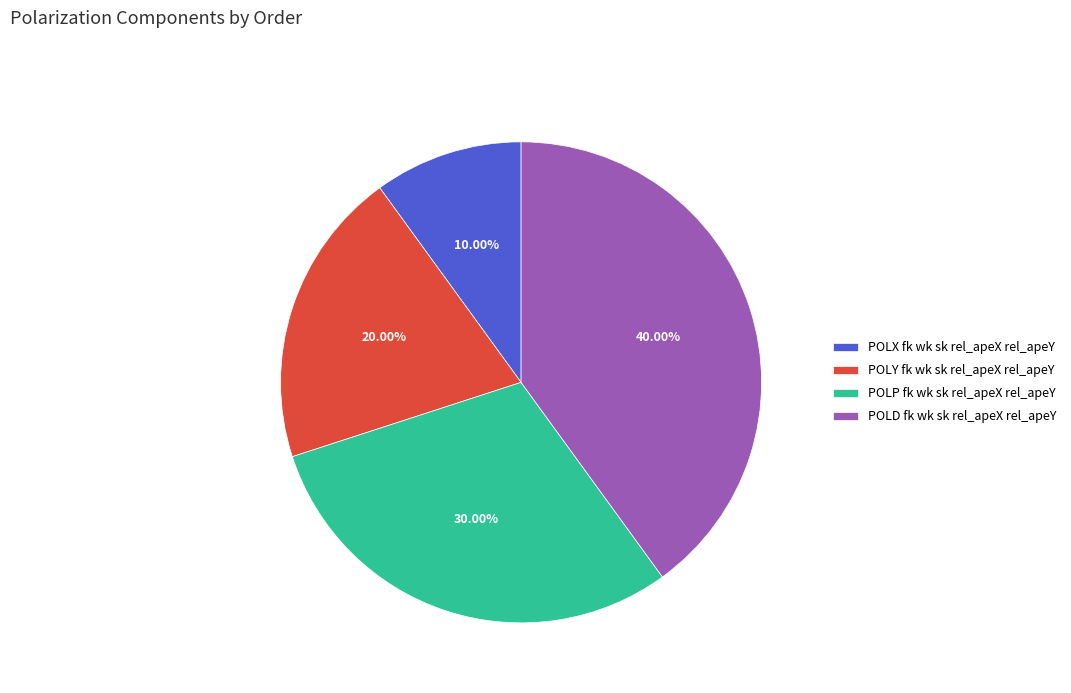

Between POLP fk wk sk rel_apeX rel_apeY and POLY fk wk sk rel_apeX rel_apeY, which is larger?

POLP fk wk sk rel_apeX rel_apeY